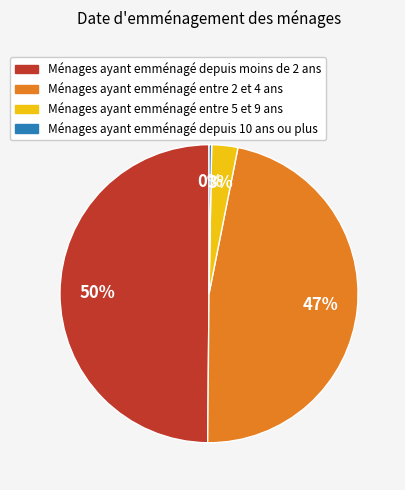

To the nearest percent, what is the average slice percentage?

25%